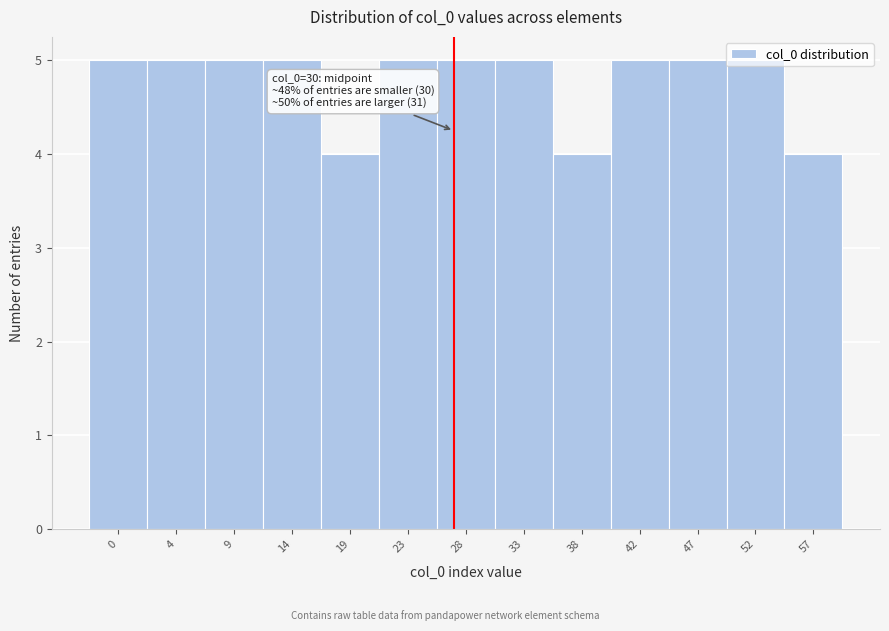

What is the sum of all values?

62